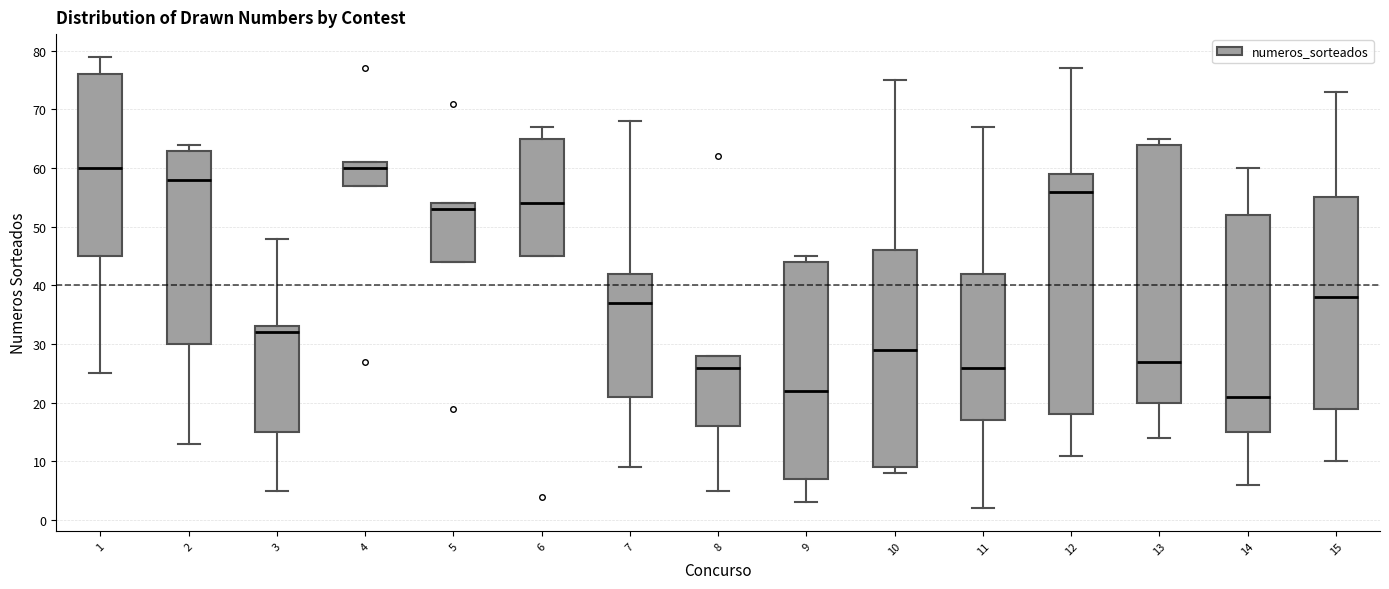

Reading left to right, read every box against the y-axis: the position of its median line, the range the box covers, and the ends of its whiskers. The values are not printed on the chart, so give them approximately, as read against the axis.

1: median 60, box 45 to 76, whiskers 25 to 79
2: median 58, box 30 to 63, whiskers 13 to 64
3: median 32, box 15 to 33, whiskers 5 to 48
4: median 60, box 57 to 61, whiskers 57 to 61
5: median 53, box 44 to 54, whiskers 44 to 54
6: median 54, box 45 to 65, whiskers 45 to 67
7: median 37, box 21 to 42, whiskers 9 to 68
8: median 26, box 16 to 28, whiskers 5 to 28
9: median 22, box 7 to 44, whiskers 3 to 45
10: median 29, box 9 to 46, whiskers 8 to 75
11: median 26, box 17 to 42, whiskers 2 to 67
12: median 56, box 18 to 59, whiskers 11 to 77
13: median 27, box 20 to 64, whiskers 14 to 65
14: median 21, box 15 to 52, whiskers 6 to 60
15: median 38, box 19 to 55, whiskers 10 to 73